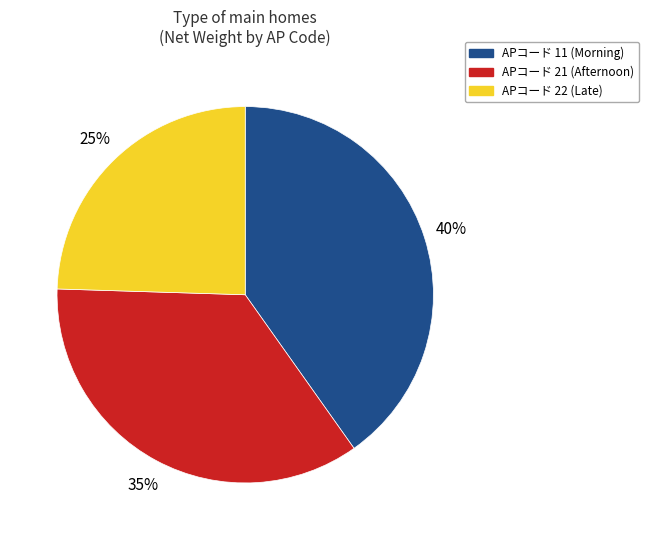

To the nearest percent, what percentage of the pie is APコード 21 (Afternoon)?

35%